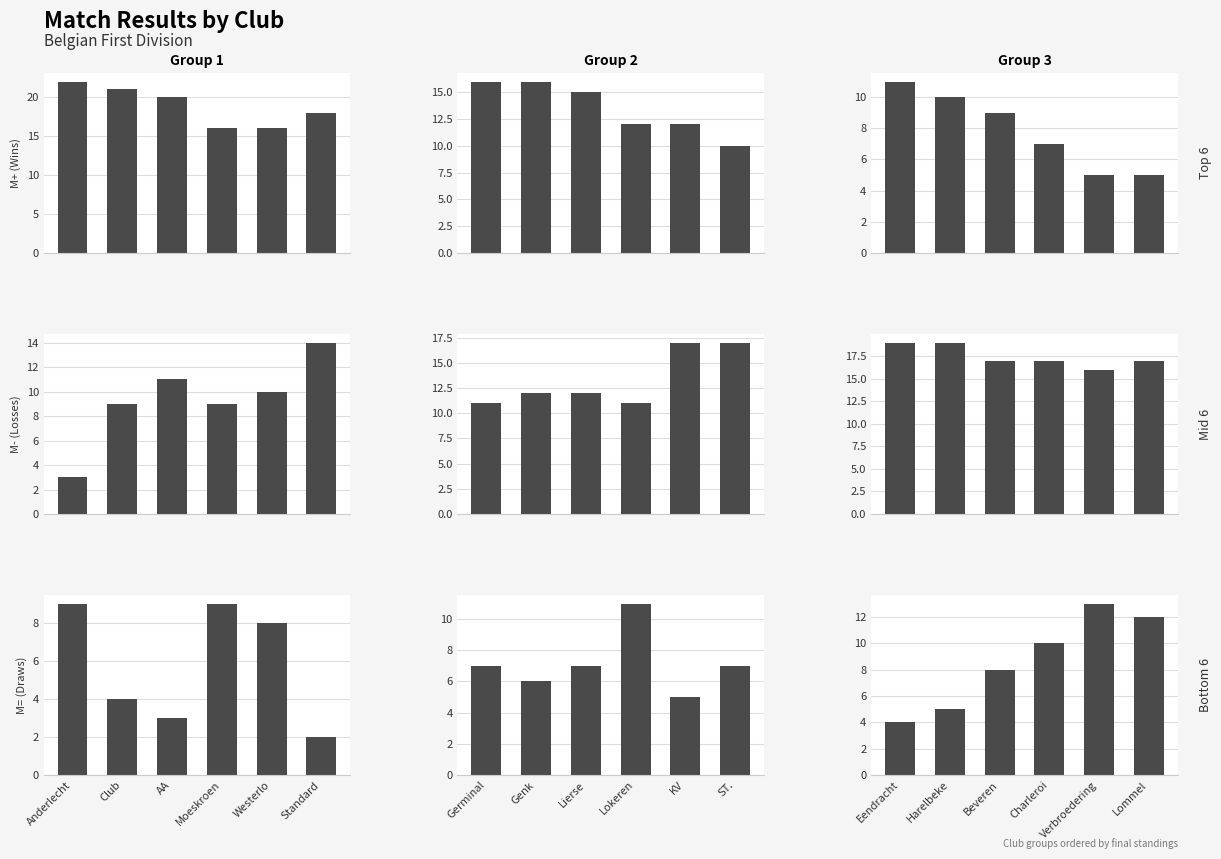

Which series has the largest total across all categories?

M- (Losses)